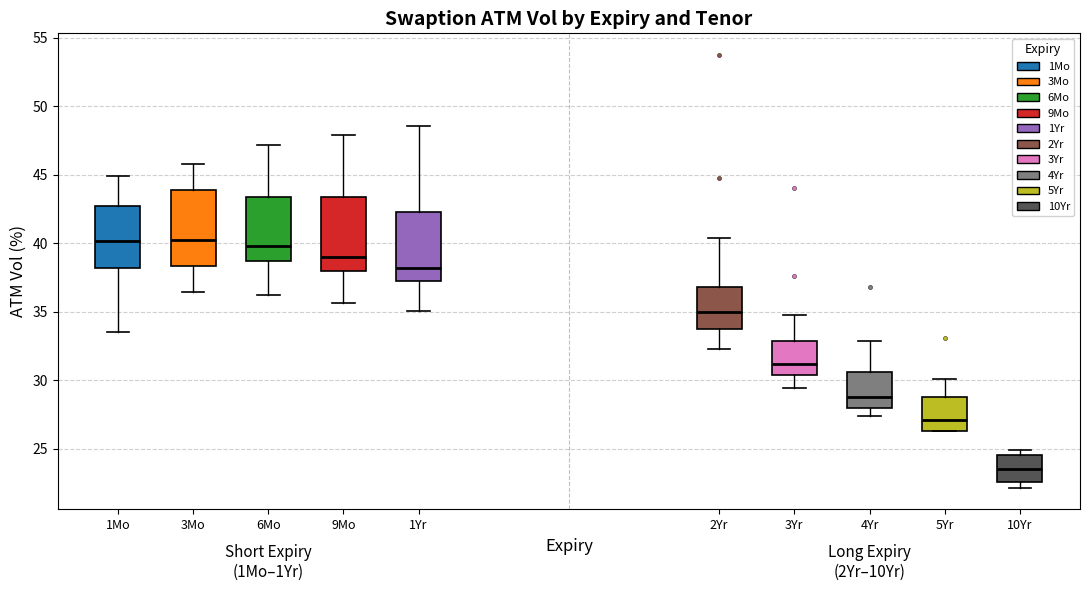

Which box's median line is the lowest?

10Yr